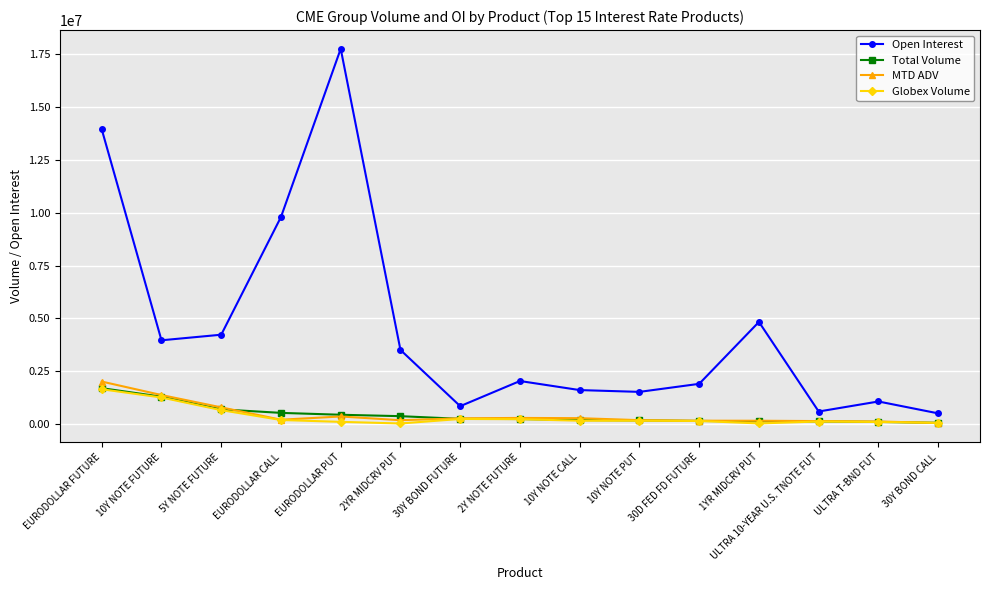

What is the label of the 15th point from the right?

EURODOLLAR FUTURE